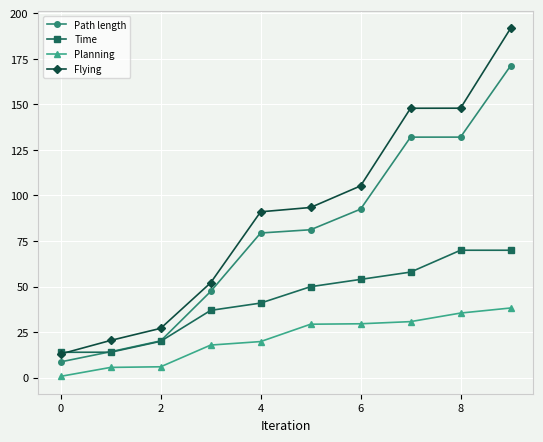

What is the minimum value for Path length?

8.7